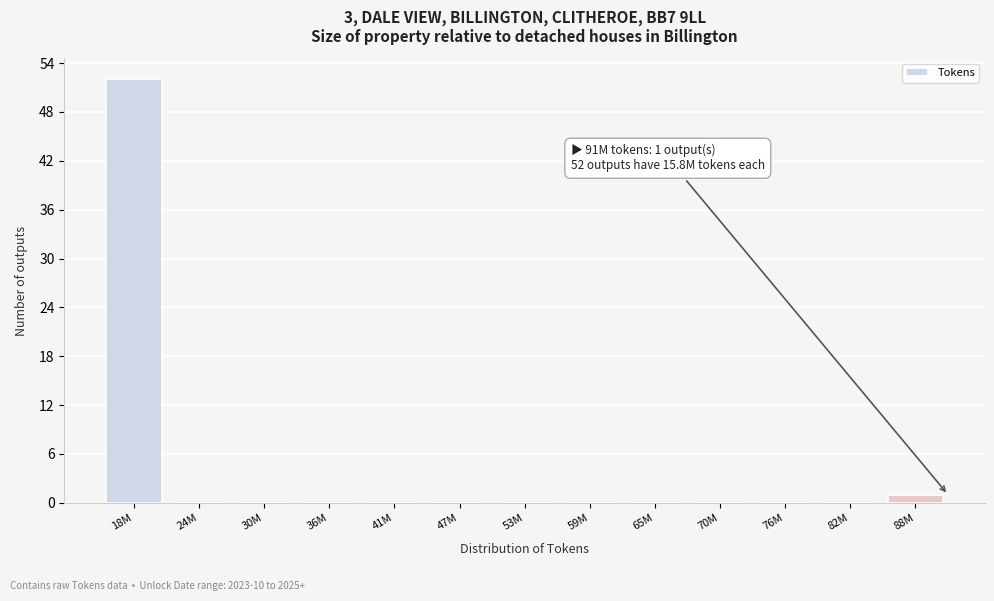

Reading right to left, what are all the values shown in this chart?

88M=1	82M=0	76M=0	70M=0	65M=0	59M=0	53M=0	47M=0	41M=0	36M=0	30M=0	24M=0	18M=52